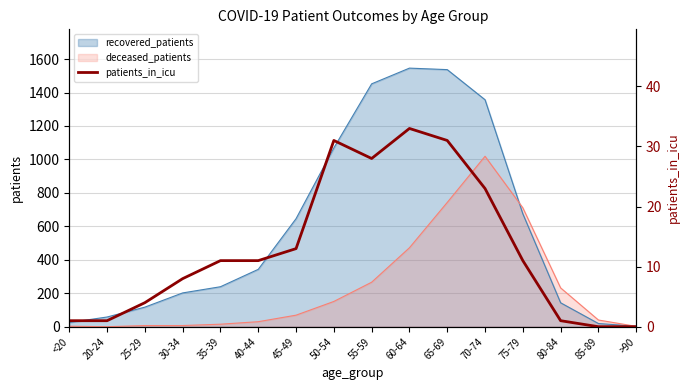

Which category has the highest value across all series?

60-64